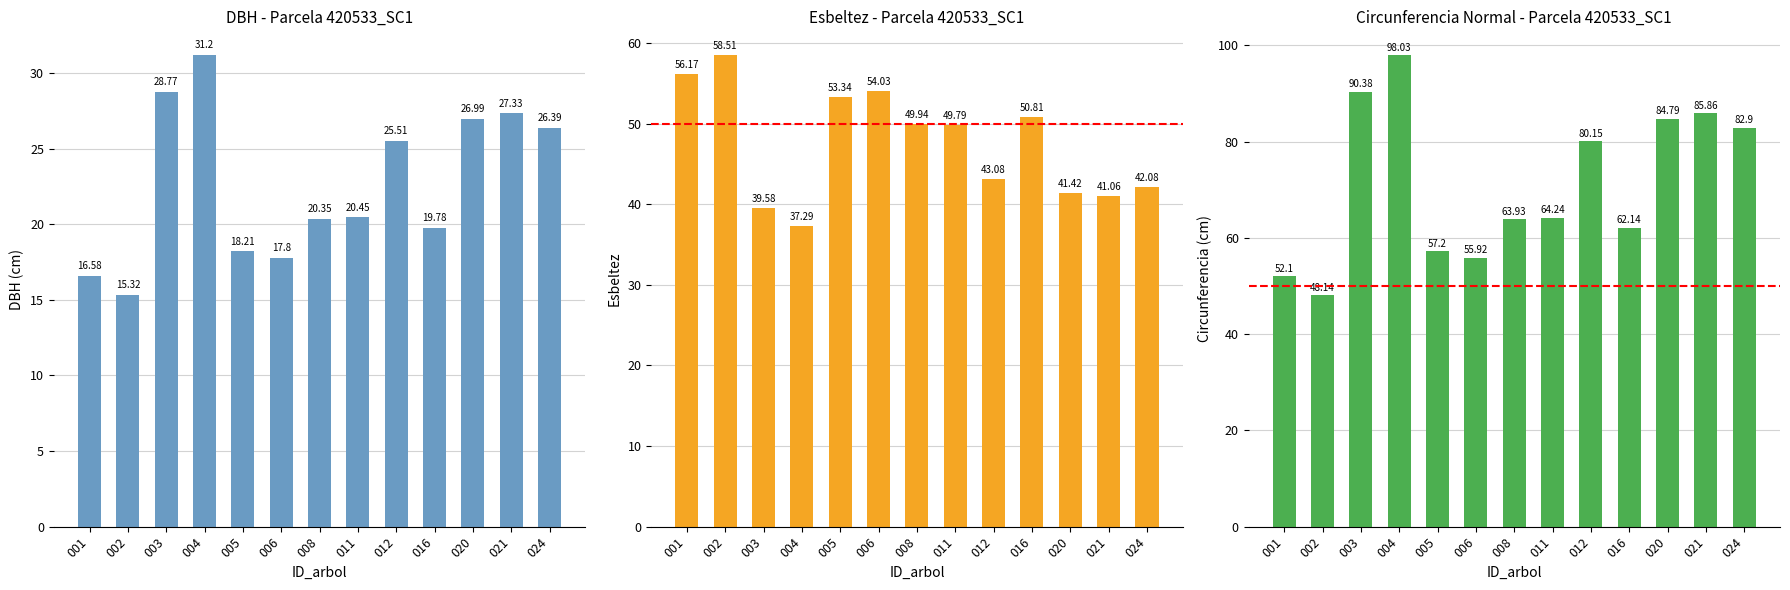

What is the total value across all series at 021?

154.2